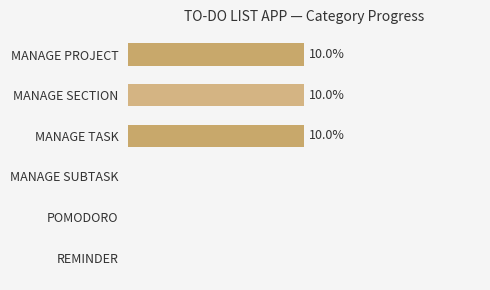

Between MANAGE SECTION and MANAGE SUBTASK, which is larger?

MANAGE SECTION